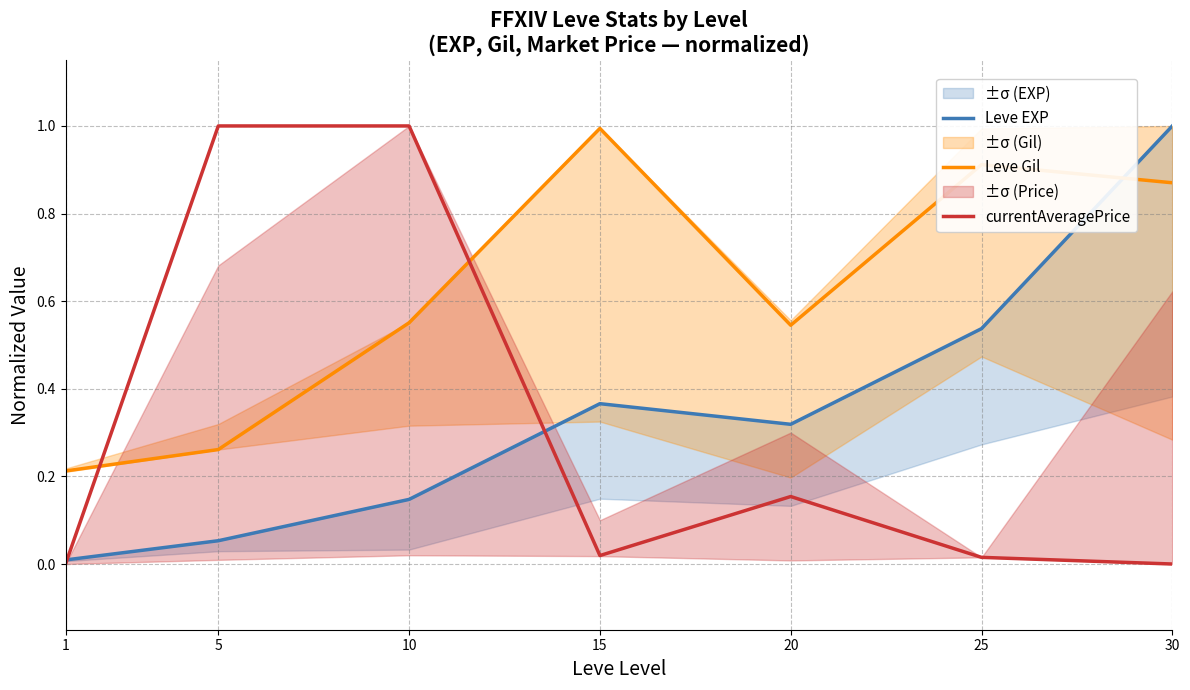

True or false: currentAveragePrice has more than 1 points higher than both neighbors.

False